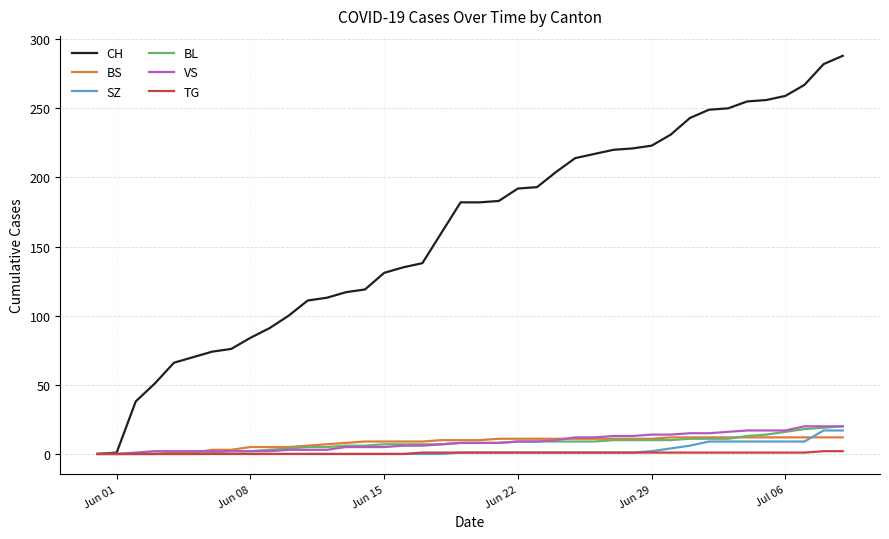

How many distinct data groups are displayed?

6